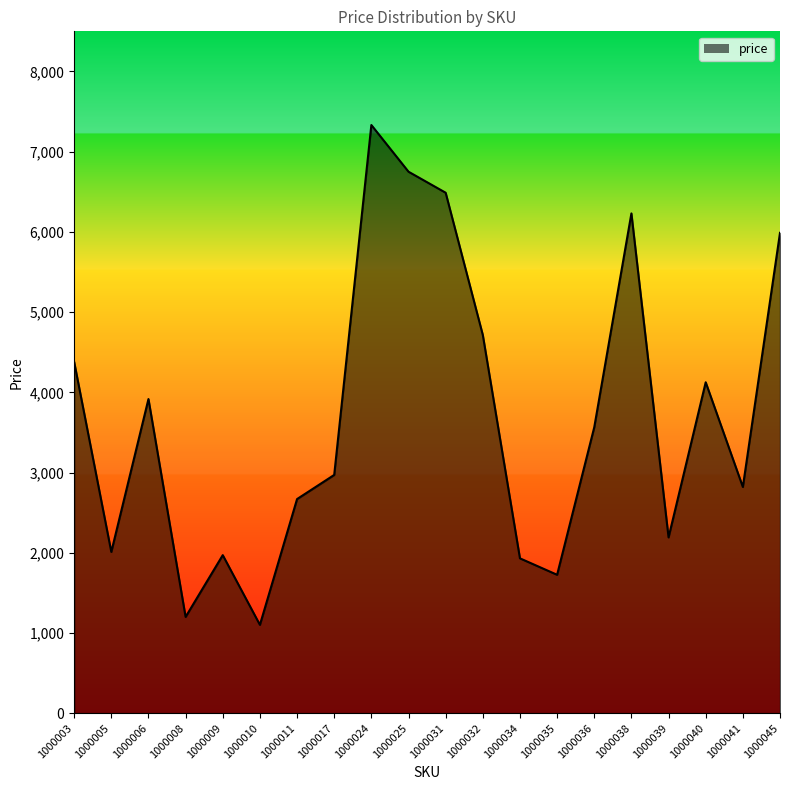

What value does the data have at 1000005?

2010